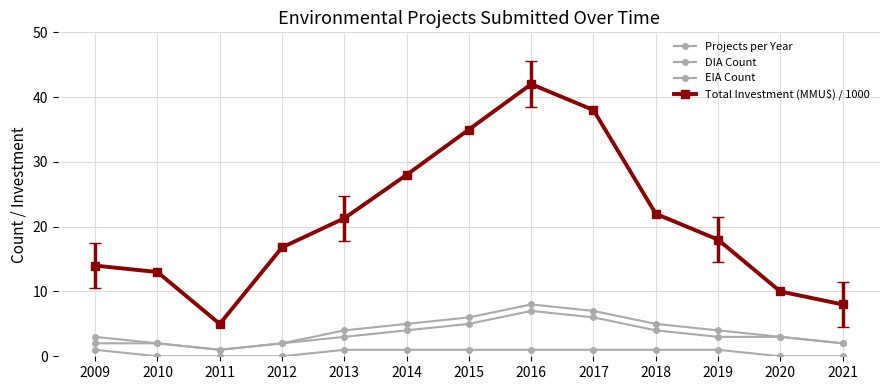

Does the chart have visible grid lines?

Yes